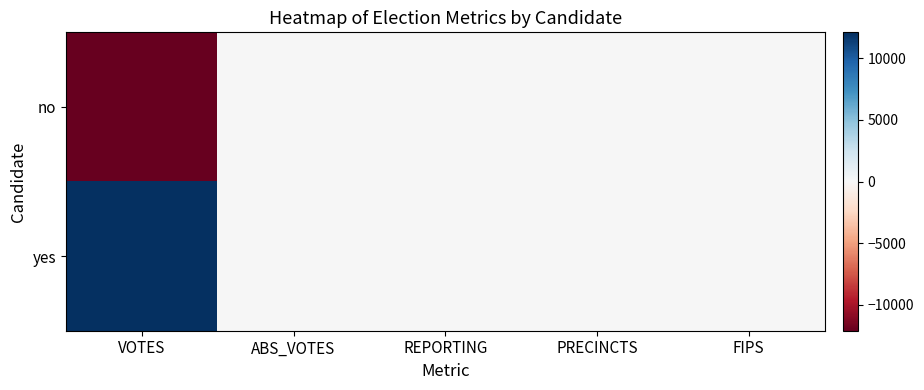

How many series are shown in this chart?

2